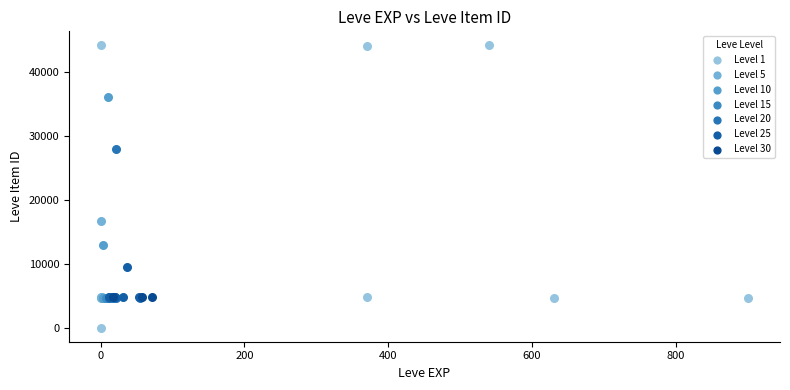

Which series has the widest spread of Y values?

Level 1